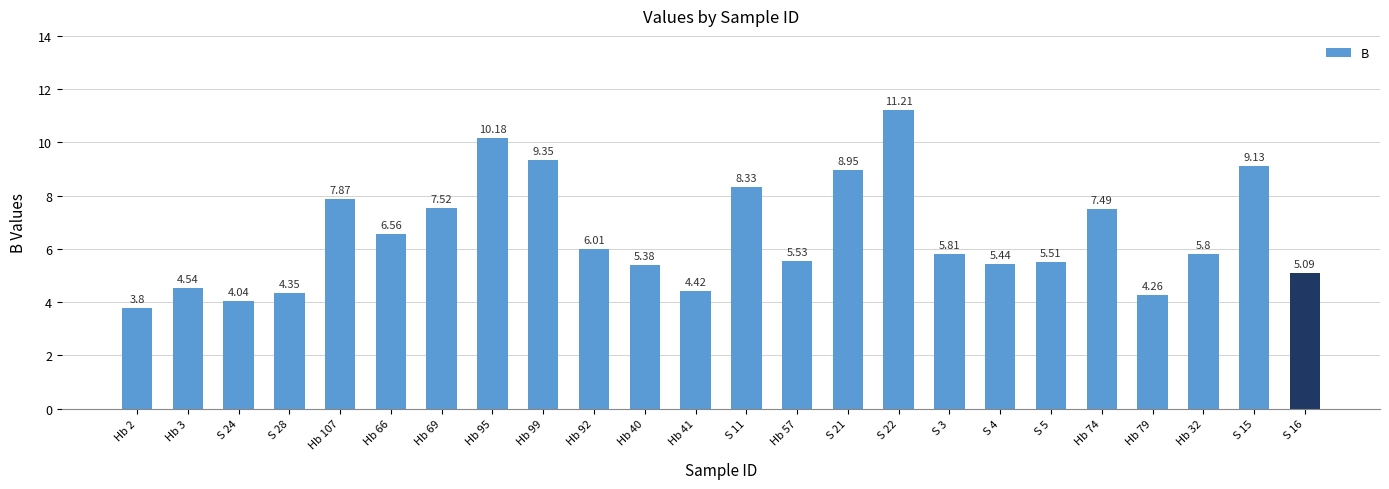

List the labels in order of value, smallest first.

Hb 2, S 24, Hb 79, S 28, Hb 41, Hb 3, S 16, Hb 40, S 4, S 5, Hb 57, Hb 32, S 3, Hb 92, Hb 66, Hb 74, Hb 69, Hb 107, S 11, S 21, S 15, Hb 99, Hb 95, S 22